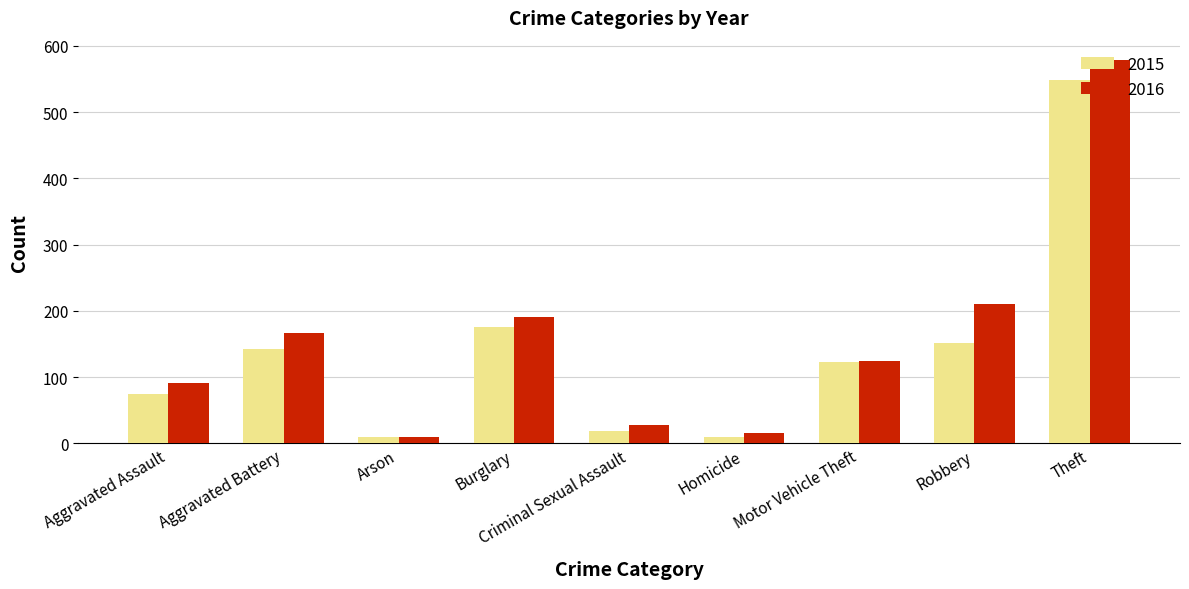

What are all the series names shown in the legend?

2015, 2016